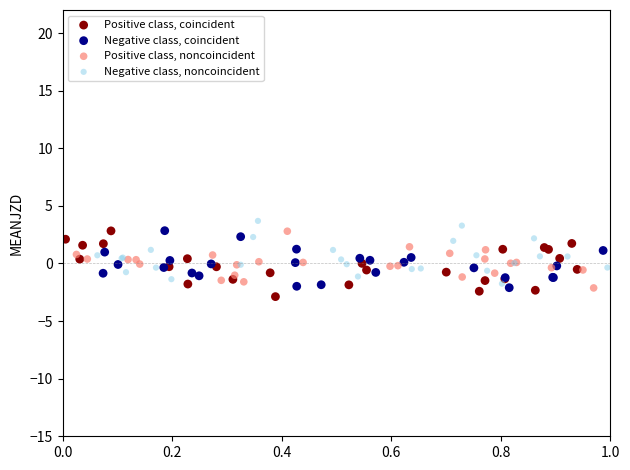

What are all the series names shown in the legend?

Positive class, coincident, Negative class, coincident, Positive class, noncoincident, Negative class, noncoincident